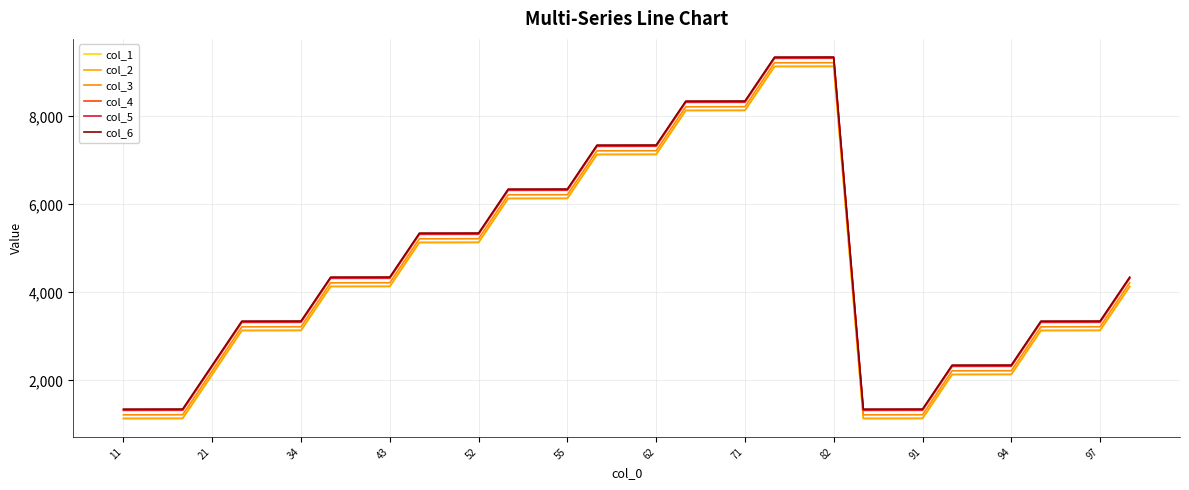

How many lines are shown in the chart?

6